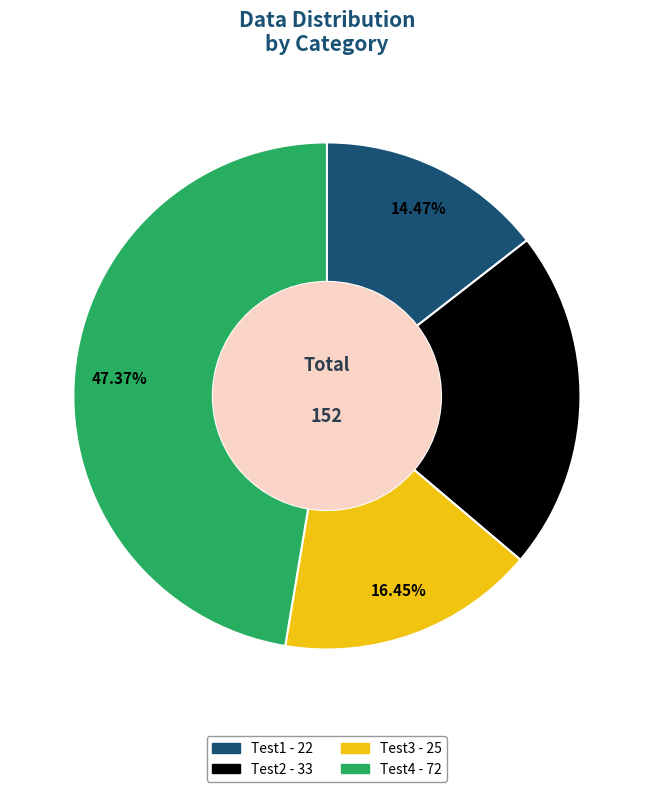

Is there a majority slice in this chart?

No